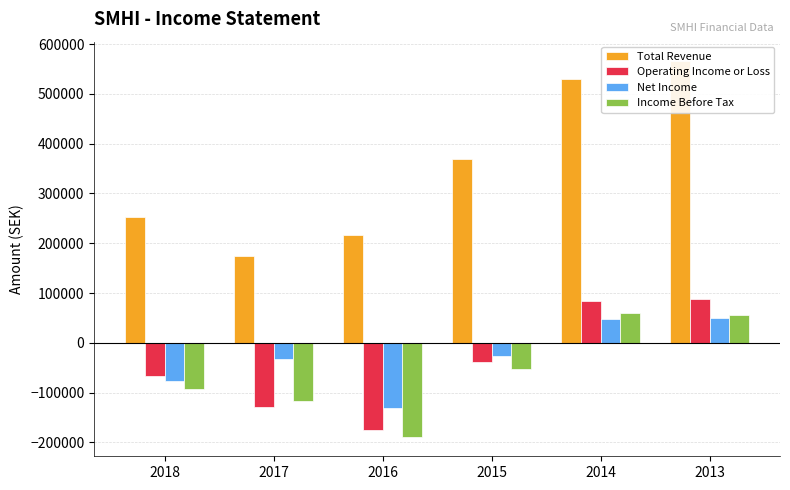

At 2015, list the series in order from smallest to largest.

Income Before Tax, Operating Income or Loss, Net Income, Total Revenue